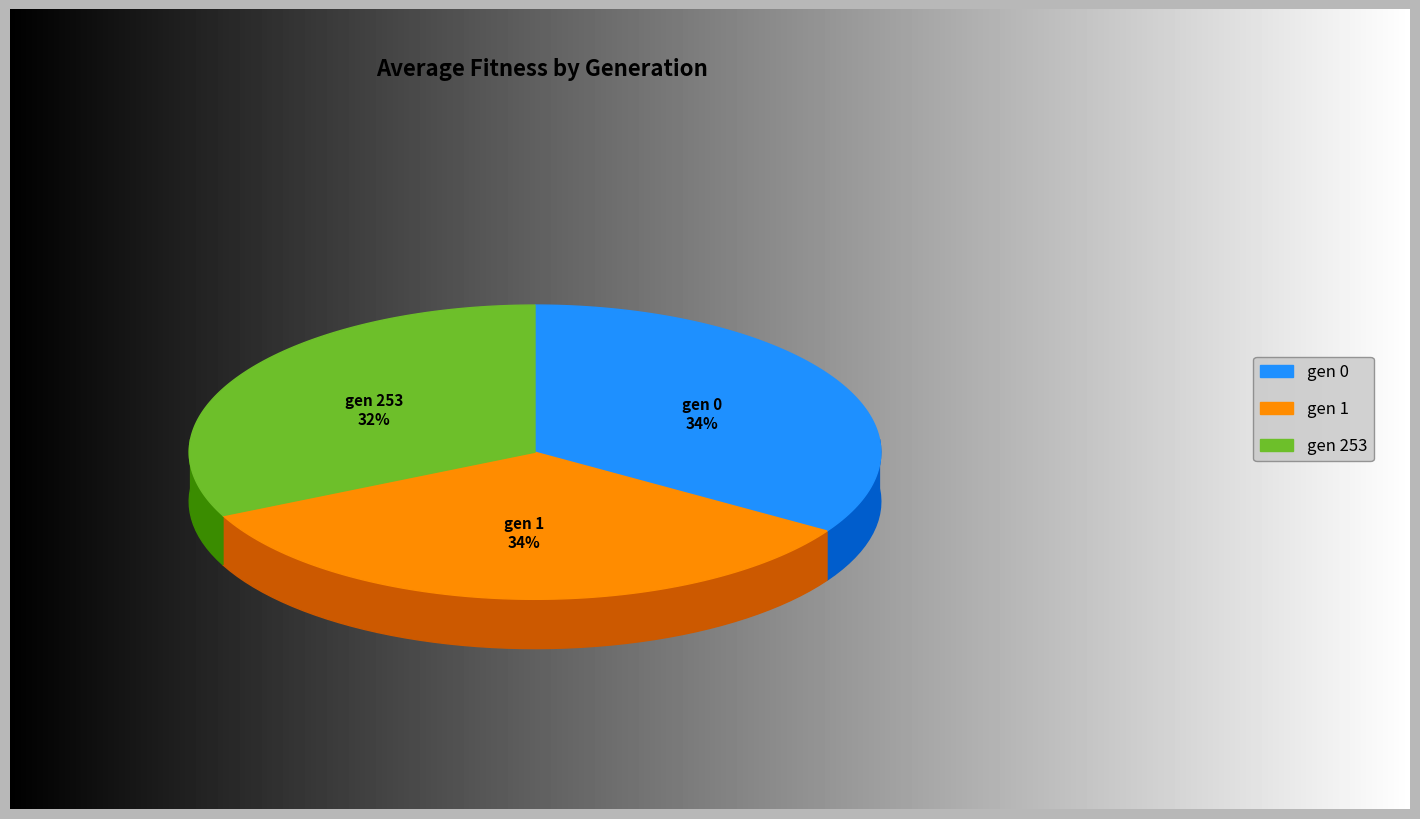

Between gen 0 and gen 253, which is larger?

gen 0